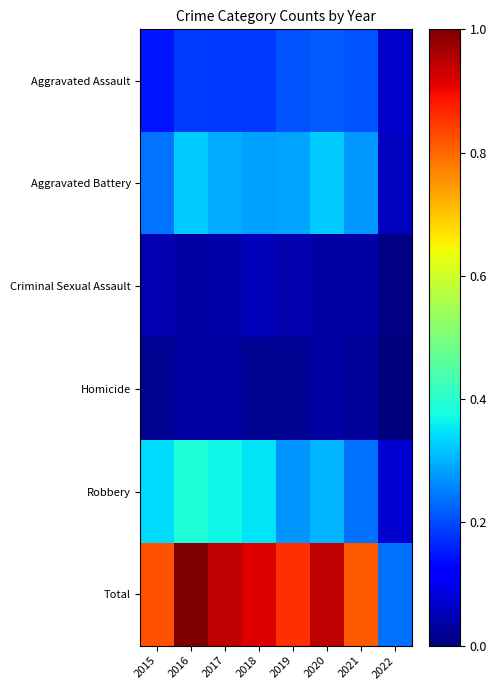

Reading left to right, extract all data points from this chart.

Aggravated Assault: 2015=0.1	2016=0.2	2017=0.2	2018=0.2	2019=0.2	2020=0.2	2021=0.2	2022=0.1
Aggravated Battery: 2015=0.2	2016=0.3	2017=0.3	2018=0.3	2019=0.3	2020=0.3	2021=0.3	2022=0.1
Criminal Sexual Assault: 2015=0.0	2016=0.0	2017=0.0	2018=0.1	2019=0.0	2020=0.0	2021=0.0	2022=0.0
Homicide: 2015=0.0	2016=0.0	2017=0.0	2018=0.0	2019=0.0	2020=0.0	2021=0.0	2022=0.0
Robbery: 2015=0.3	2016=0.4	2017=0.4	2018=0.4	2019=0.3	2020=0.3	2021=0.2	2022=0.1
Total: 2015=0.8	2016=1.0	2017=0.9	2018=0.9	2019=0.9	2020=0.9	2021=0.8	2022=0.2